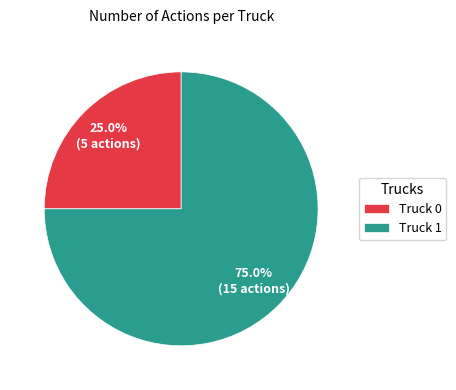

How many slices are in this pie chart?

2